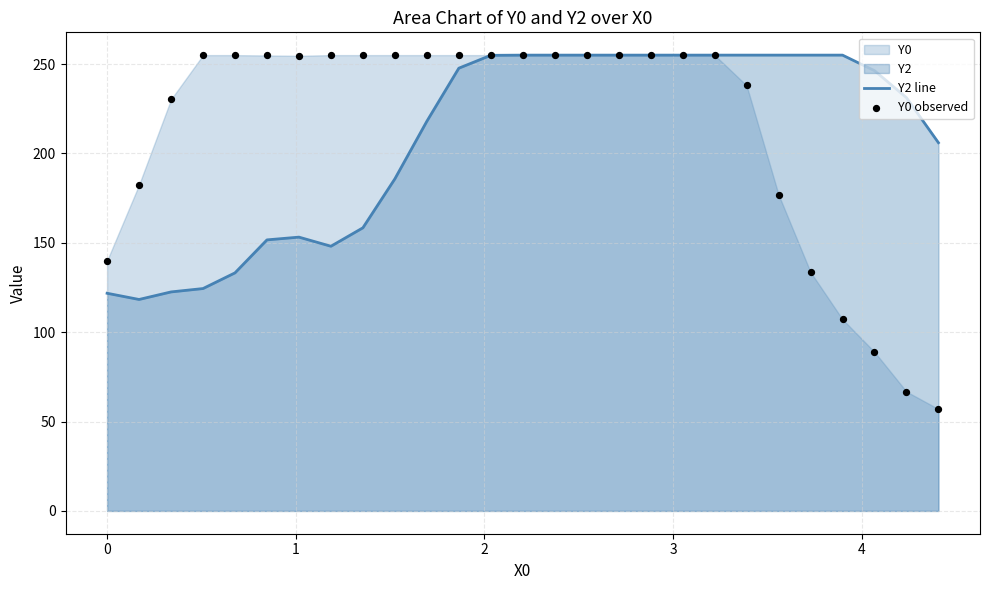

Which series contains the highest Y value?

Y2 line